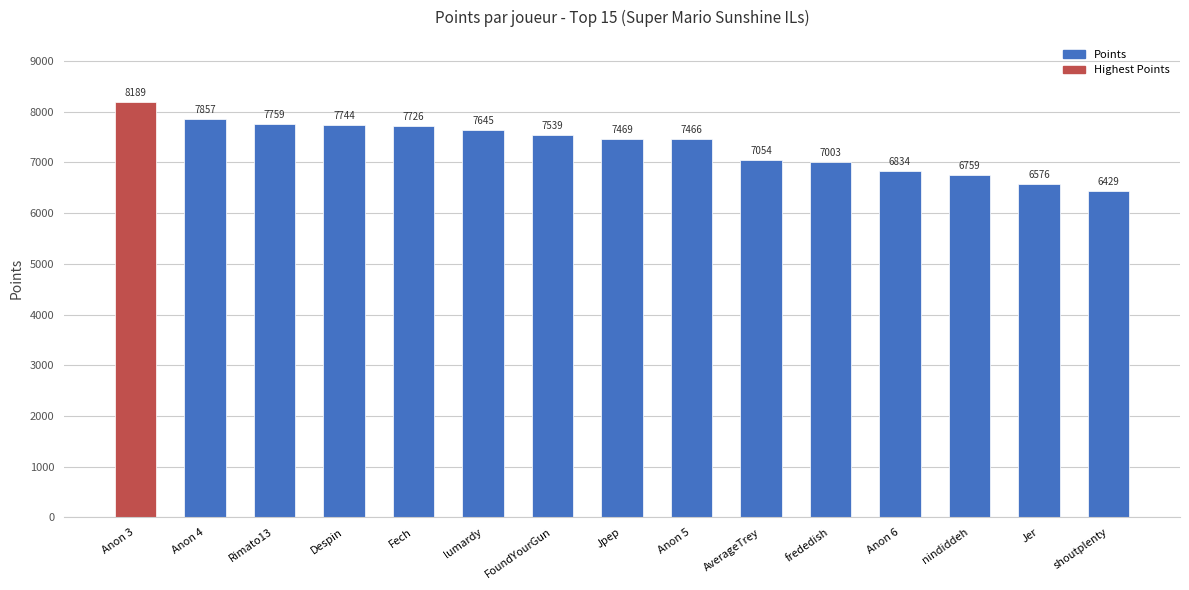

Reading left to right, list all the values displayed in this chart.

Anon 3=8189	Anon 4=7857	Rimato13=7759	Despin=7744	Fech=7726	lumardy=7645	FoundYourGun=7539	Jpep=7469	Anon 5=7466	AverageTrey=7054	frededish=7003	Anon 6=6834	nindiddeh=6759	Jer=6576	shoutplenty=6429